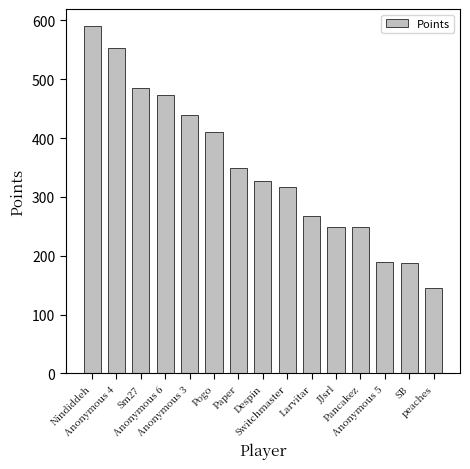

What is the change in value from Nindiddeh to Anonymous 6?

-117